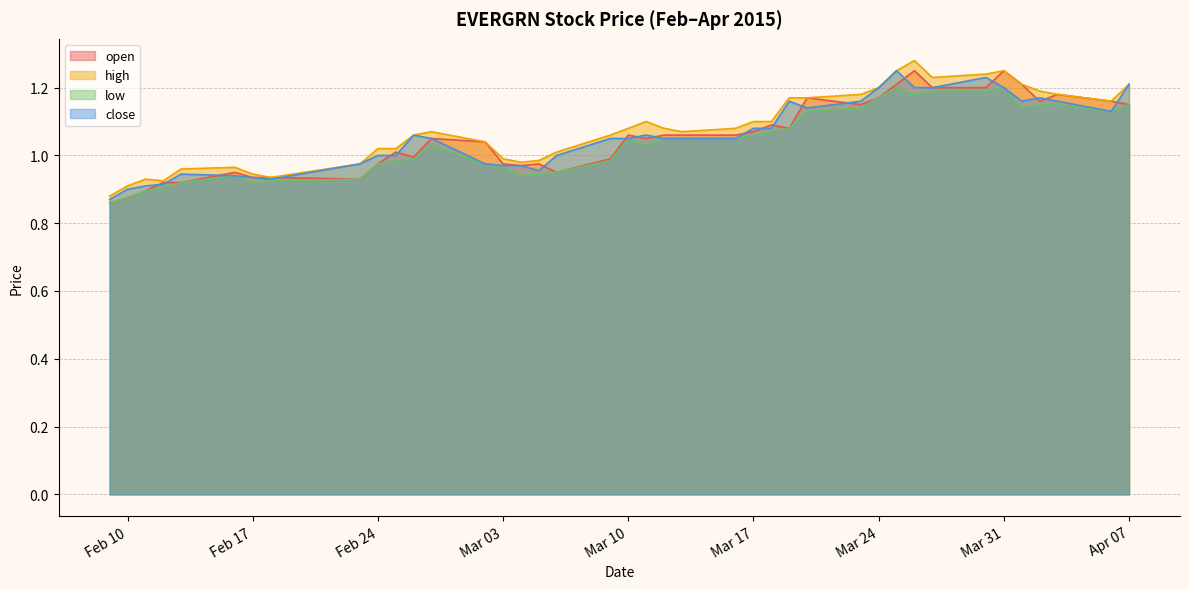

Which series has the largest range (max minus min)?

high